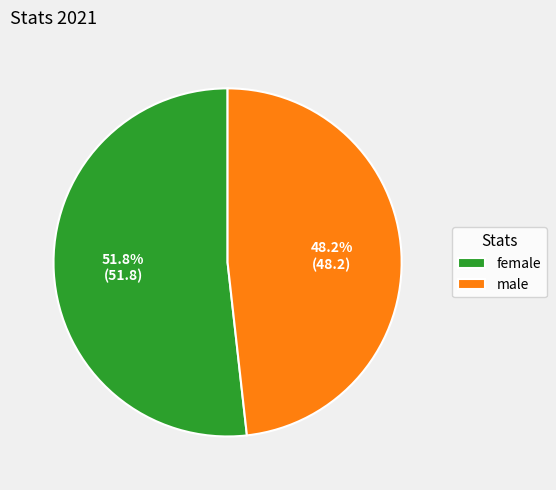

To the nearest percent, what is the difference between the largest and smallest slice percentages?

4%